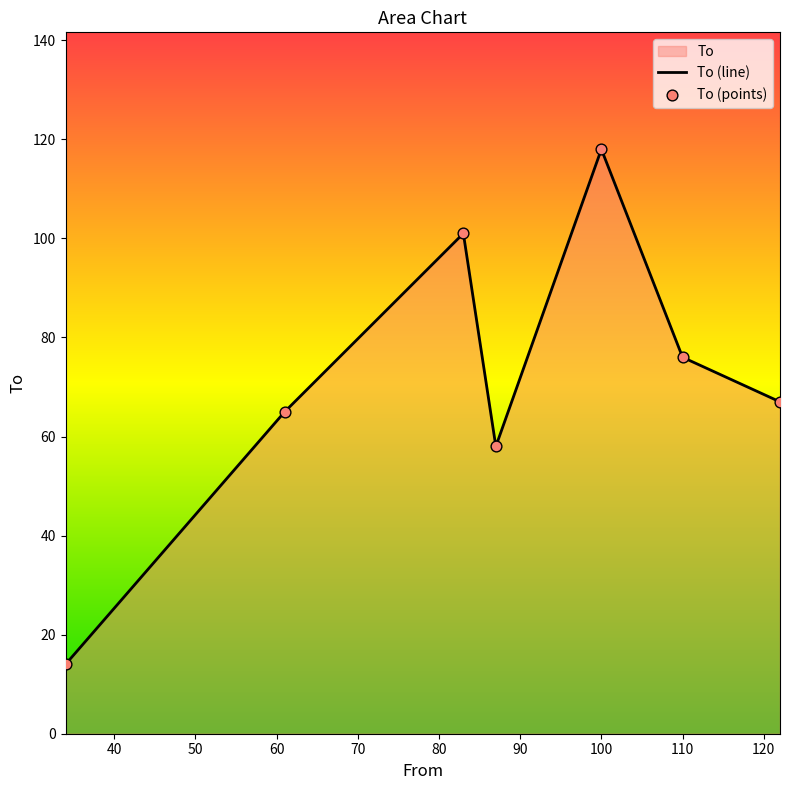

True or false: there are more than 0 points higher than both neighbors.

True